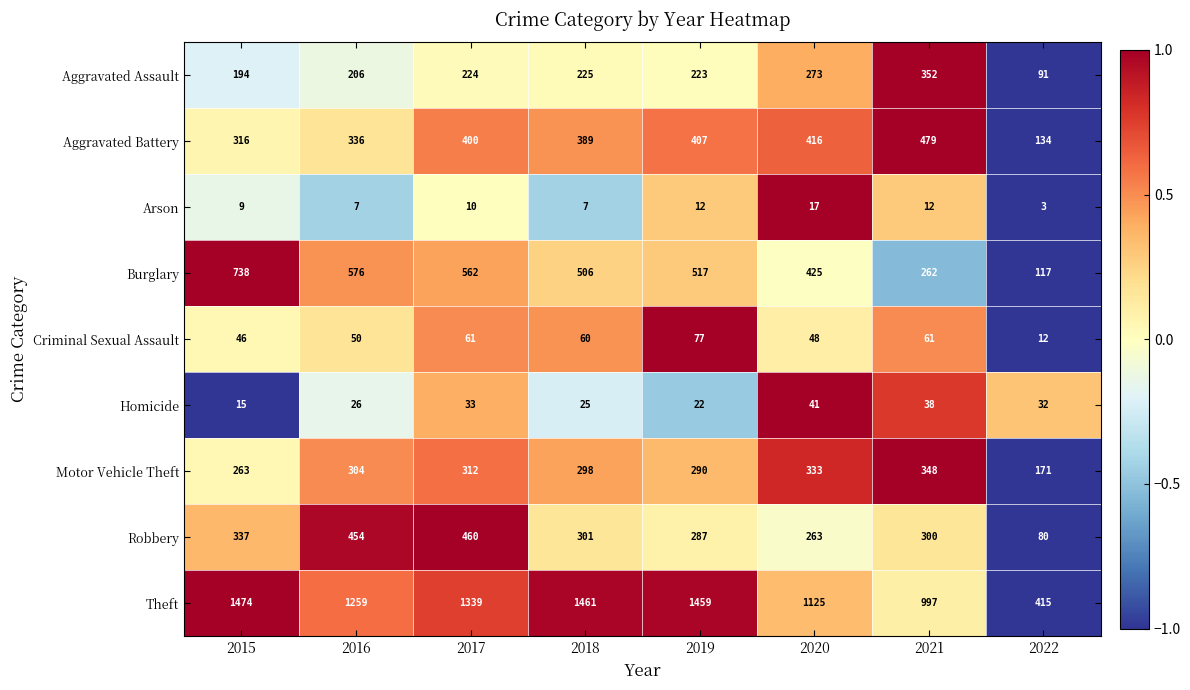

What is the average value of the Theft series?

1191